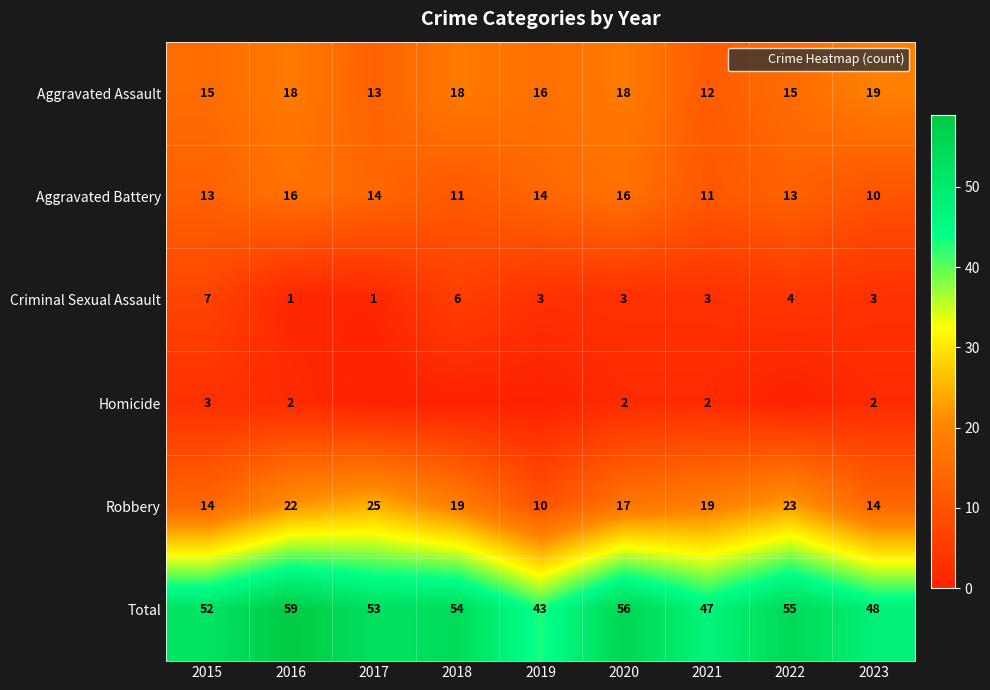

Which category has the lowest value in the Criminal Sexual Assault series?

2016